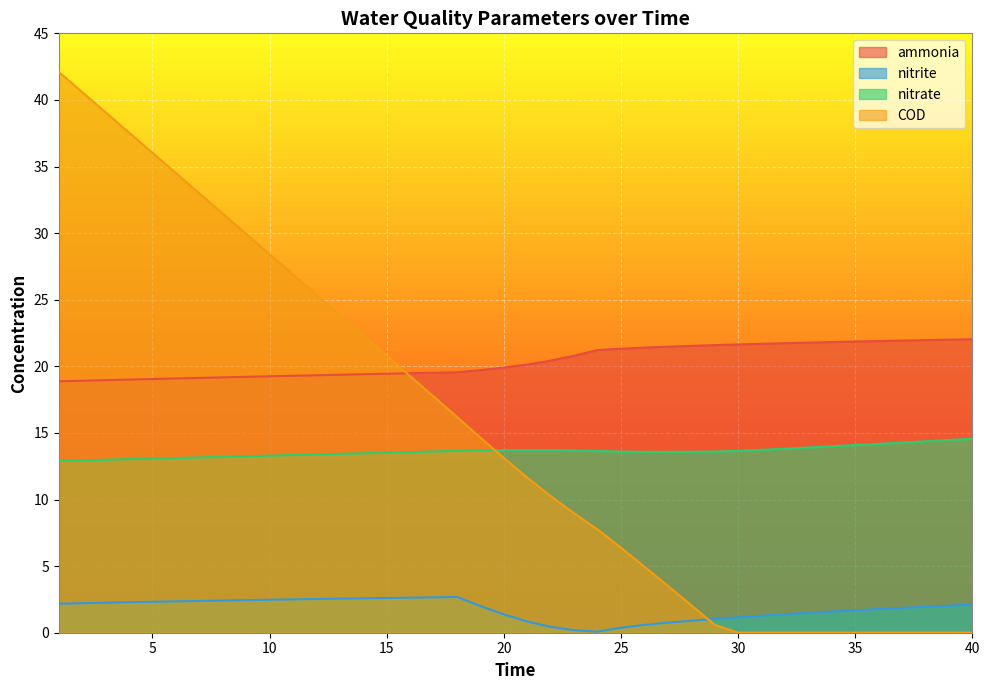

Which series has the widest spread of values?

COD